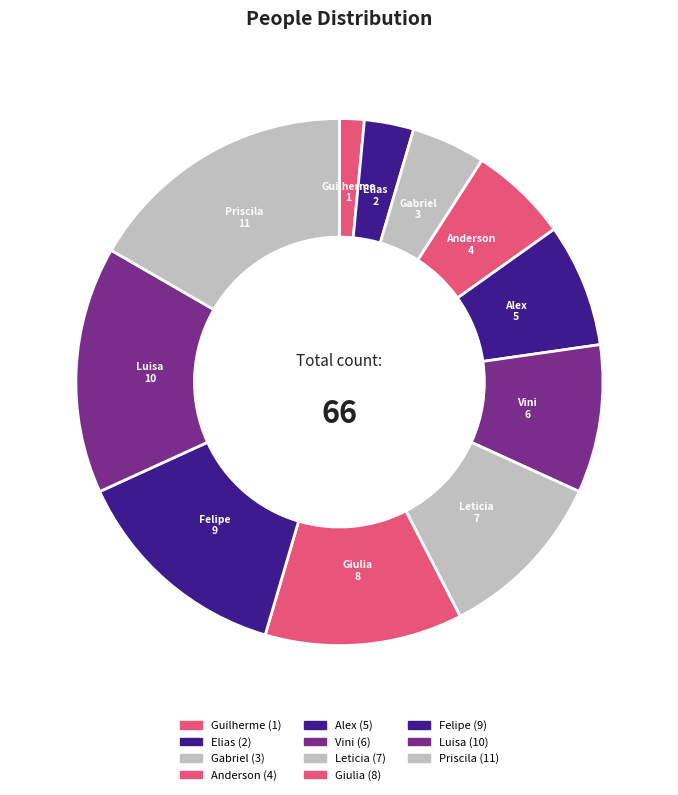

How many segments does this pie chart have?

11